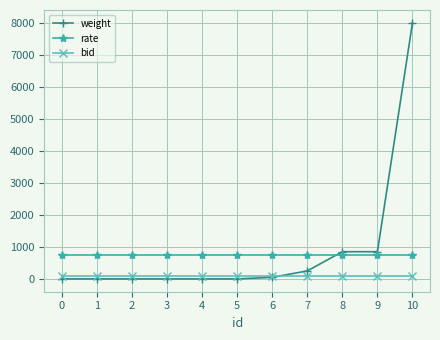

Rank the series at 8 from lowest to highest value.

bid, rate, weight